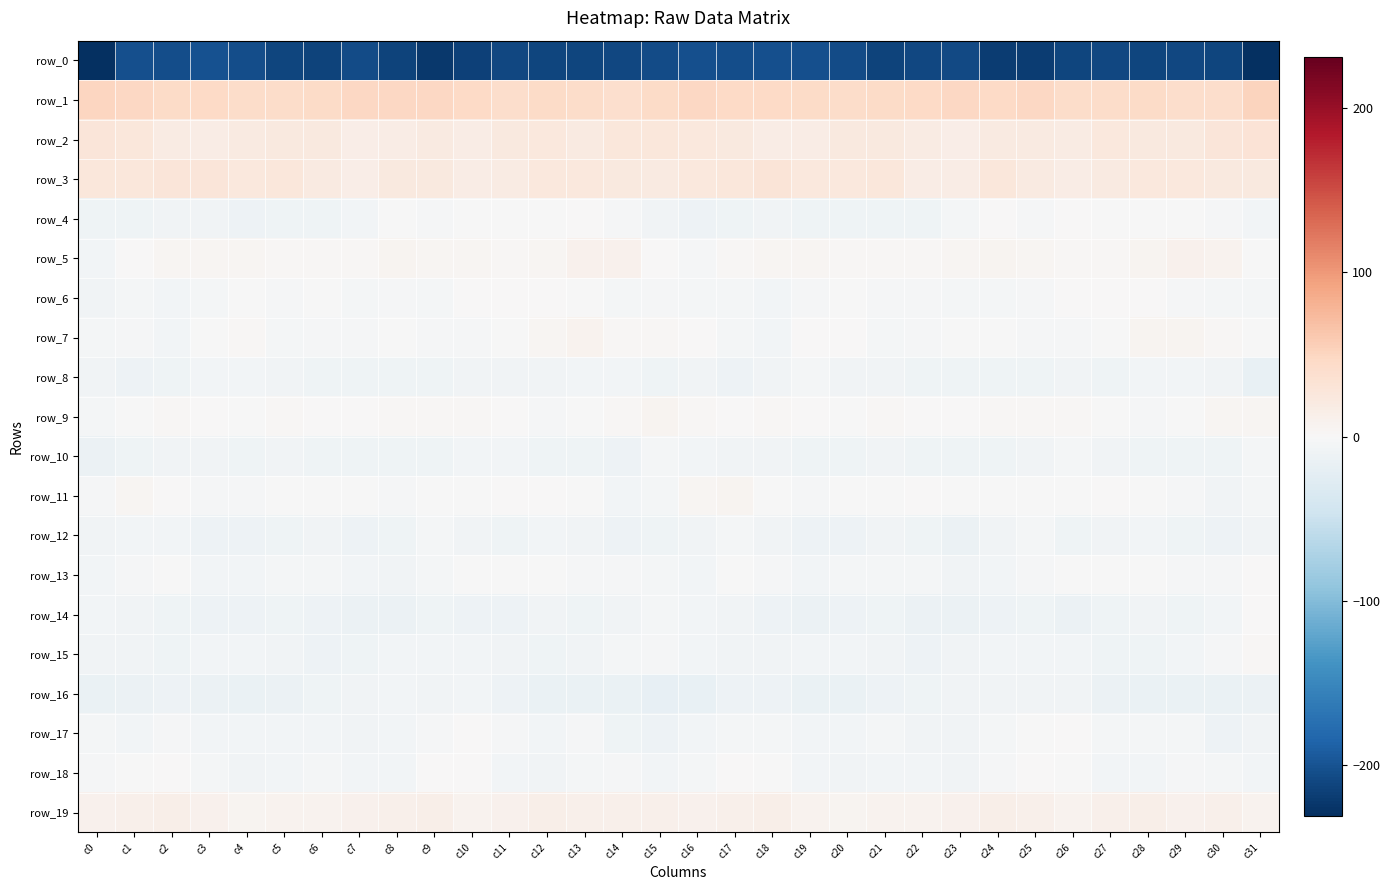

What is the sum of all row_6 values?

-89.1